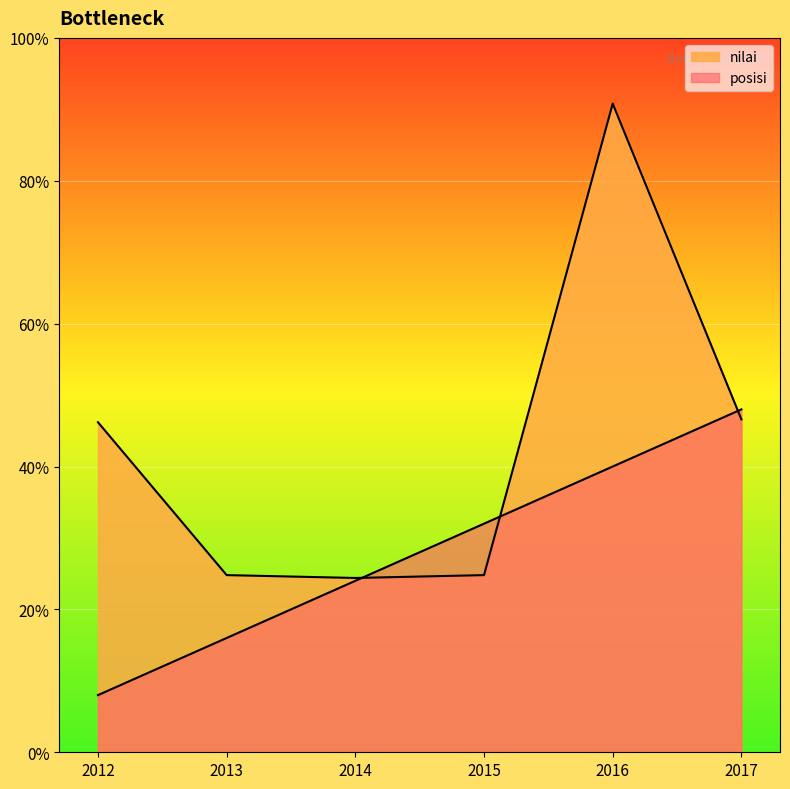

How many times do nilai and posisi cross each other?

3